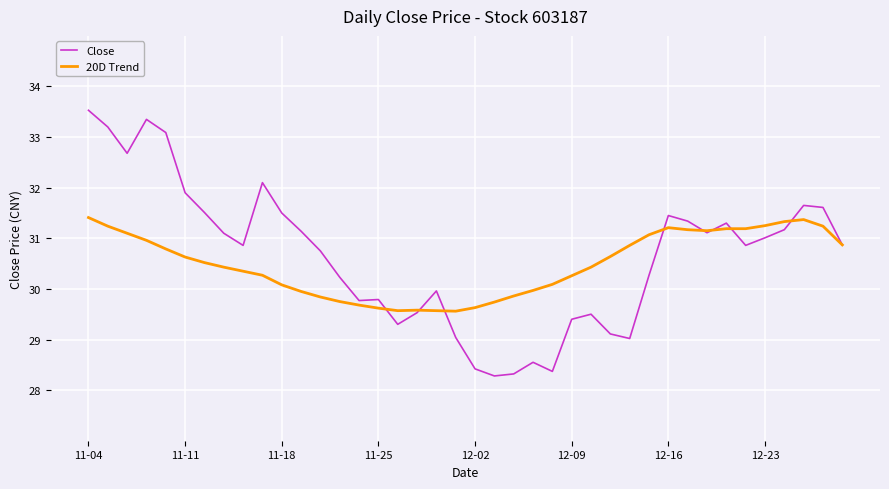

Rank the series by their maximum value, from lowest to highest.

20D Trend, Close